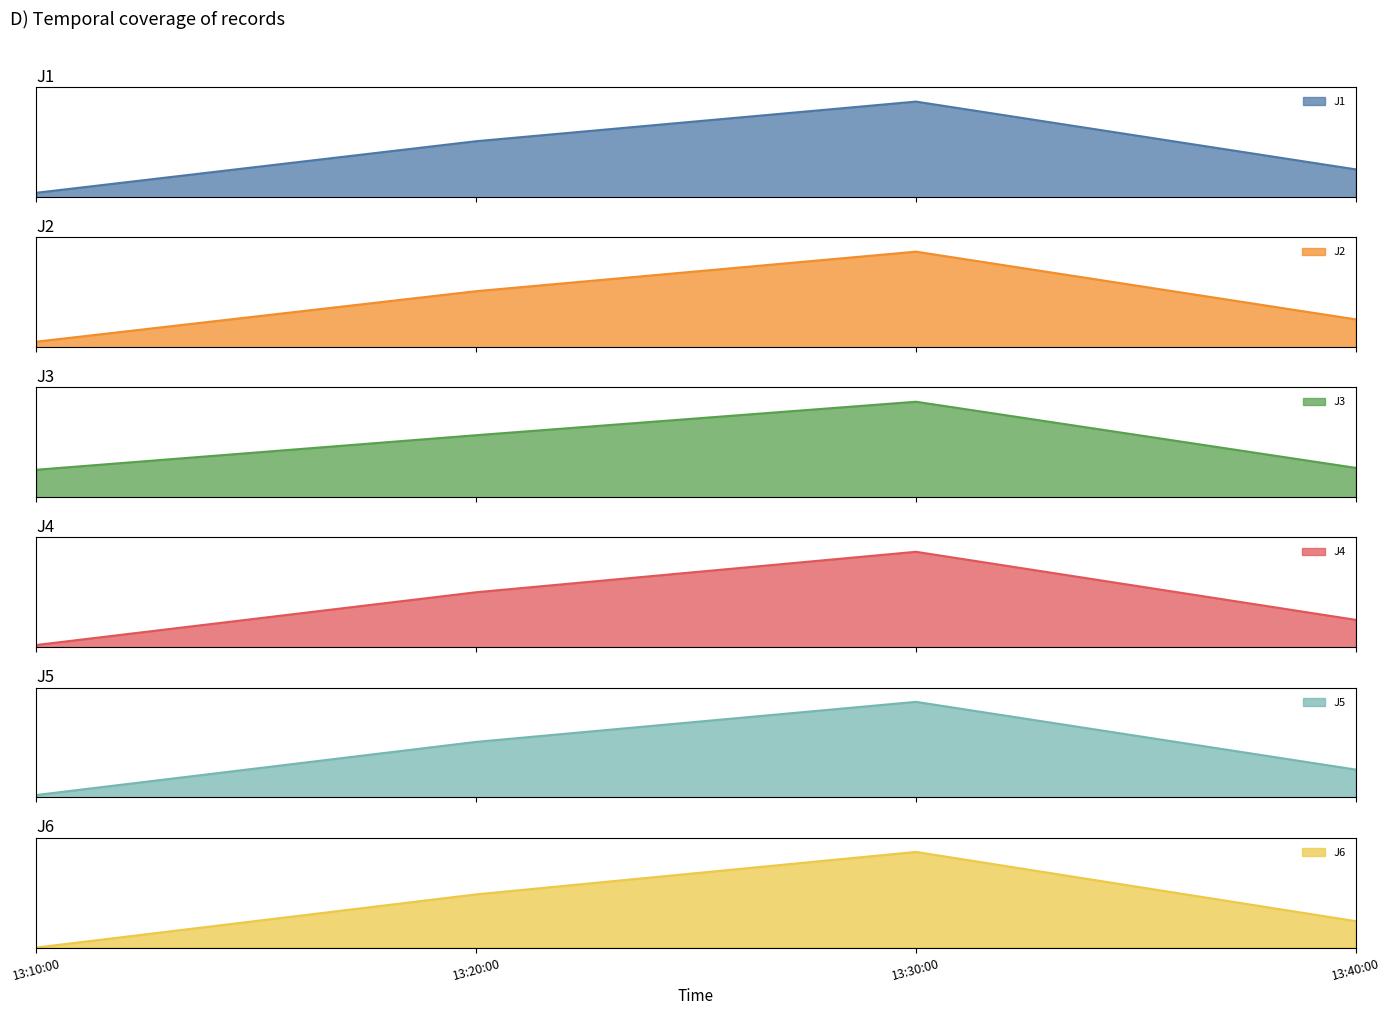

Rank the series by their maximum value, from highest to lowest.

J4, J5, J1, J6, J2, J3